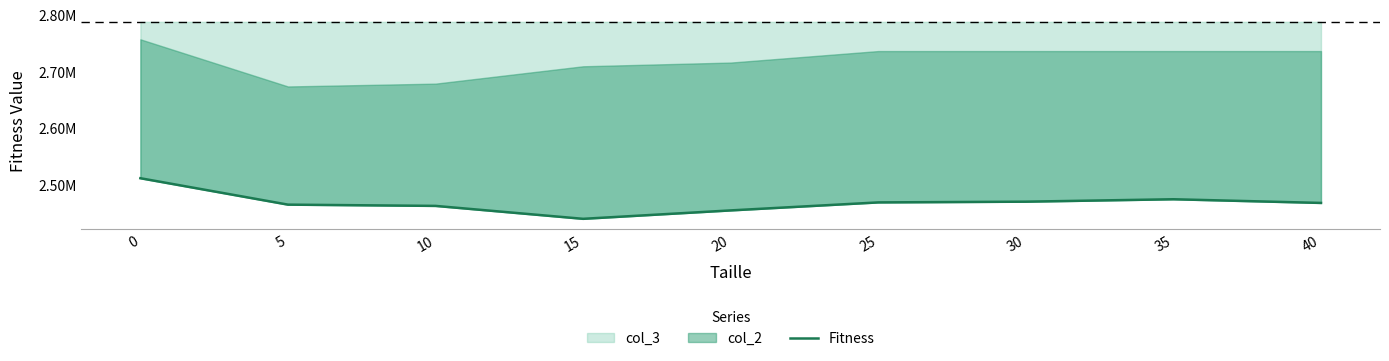

At which category does the chart reach its minimum across all series?

15